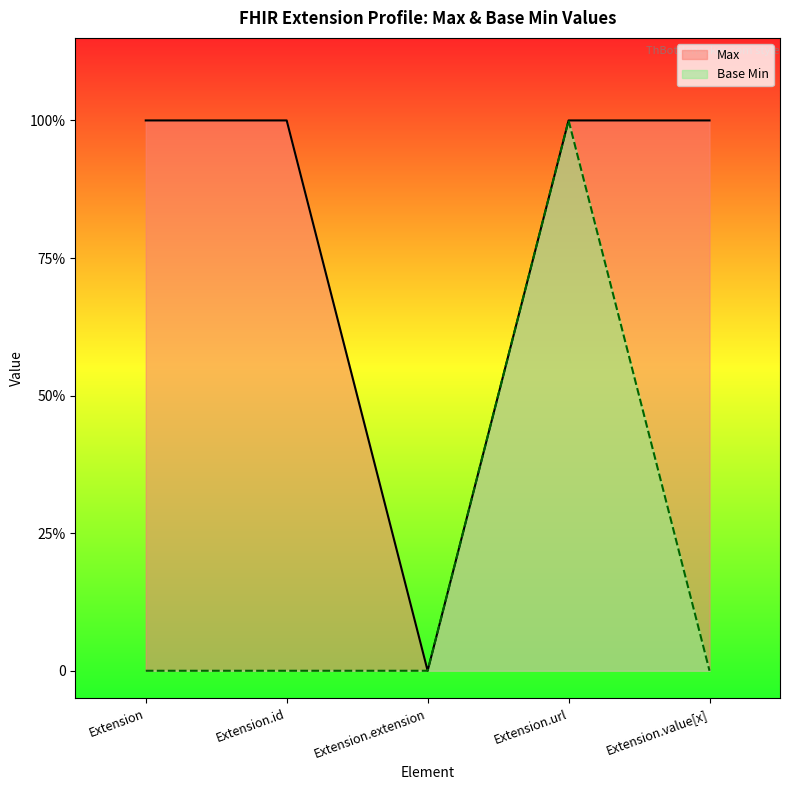

True or false: Max and Base Min intersect in this chart.

False